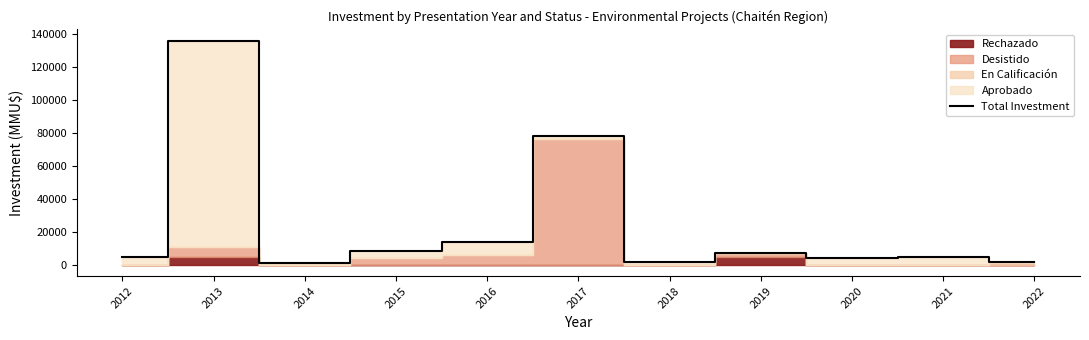

Reading left to right, transcribe all the data shown in this chart.

2012=4600	2013=135790	2014=1000	2015=8200	2016=14100	2017=77883	2018=1500	2019=7000	2020=4000	2021=5000	2022=2000